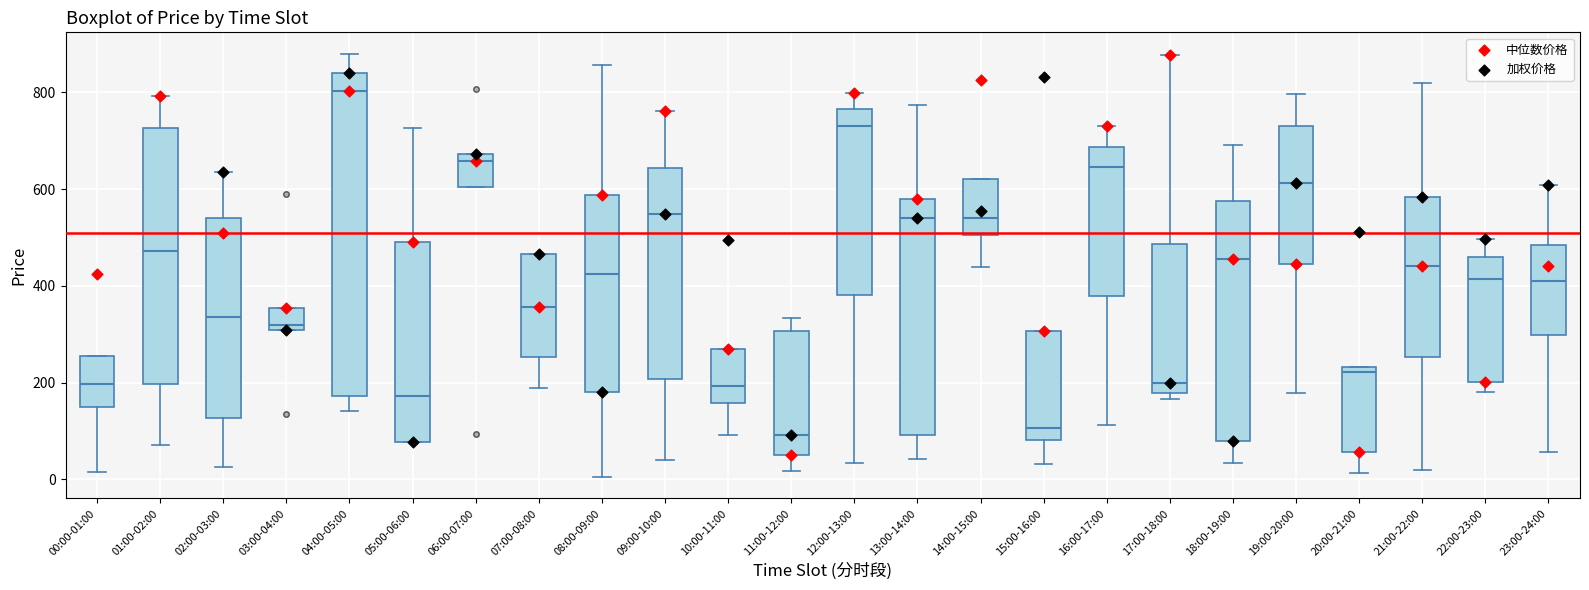

Which box's median line is the highest?

04:00-05:00